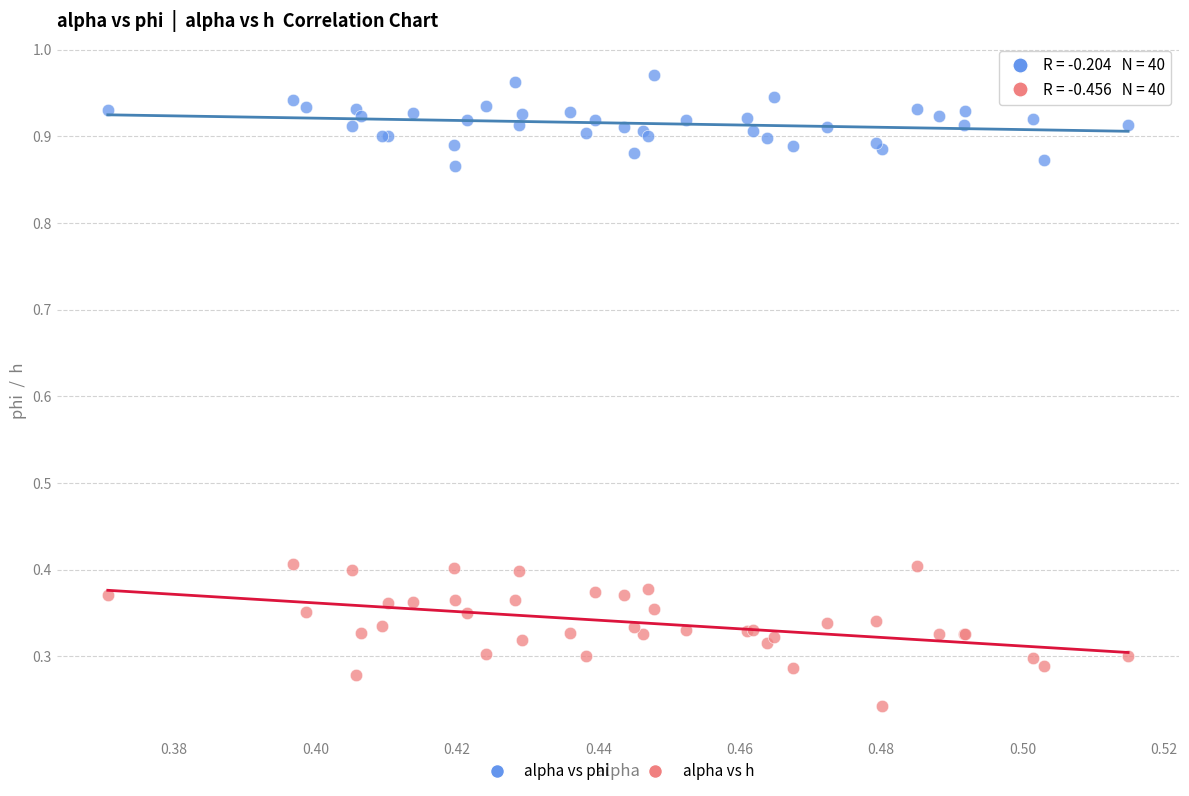

What are all the series names shown in the legend?

alpha vs phi, alpha vs h